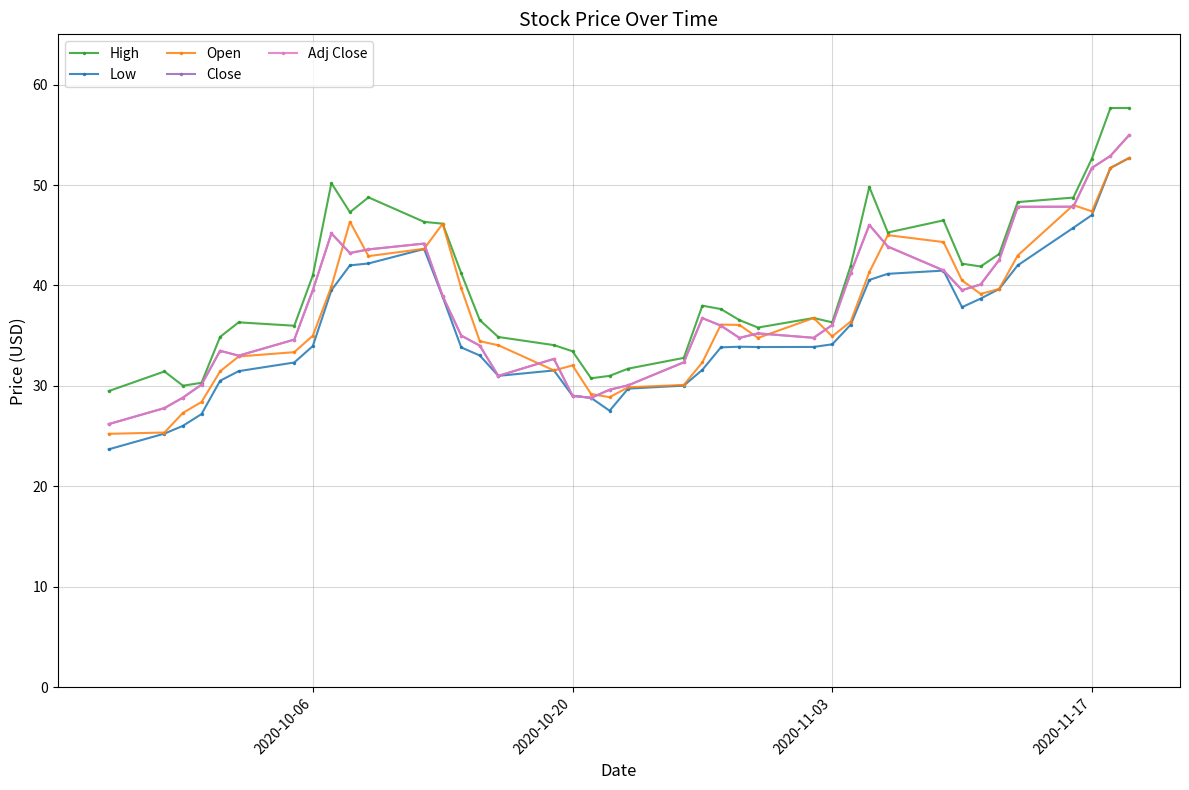

At how many categories does at least one series exceed 36?

26